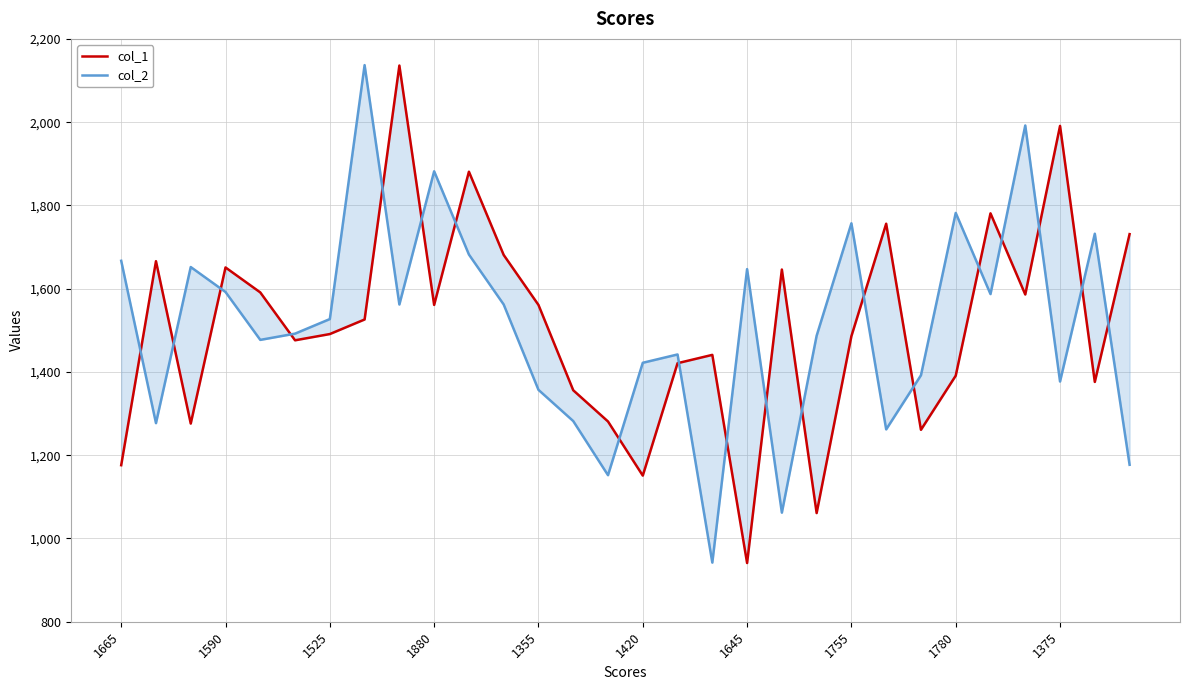

Where do col_1 and col_2 first cross each other?

1665 and 1590